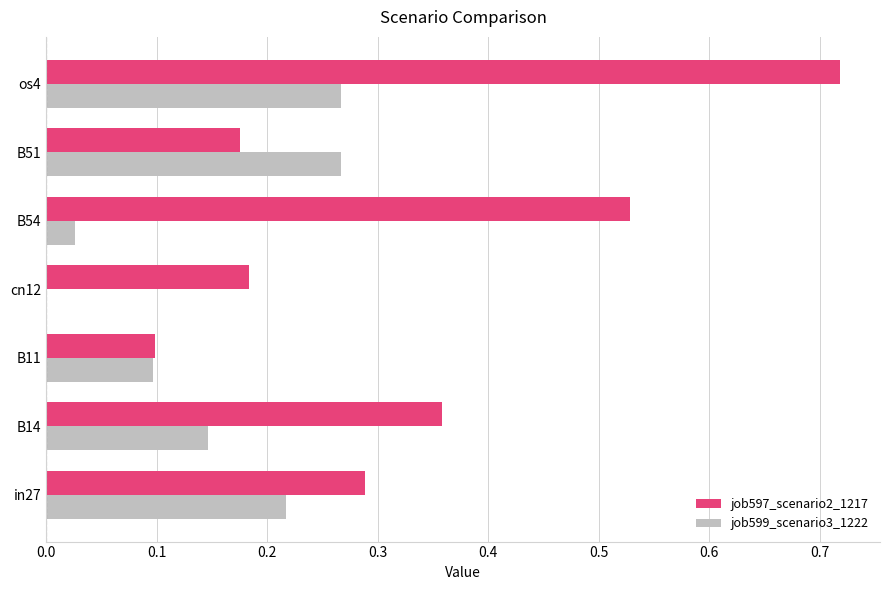

The value of job597_scenario2_1217 at B51 is 0.1. True or false?

False